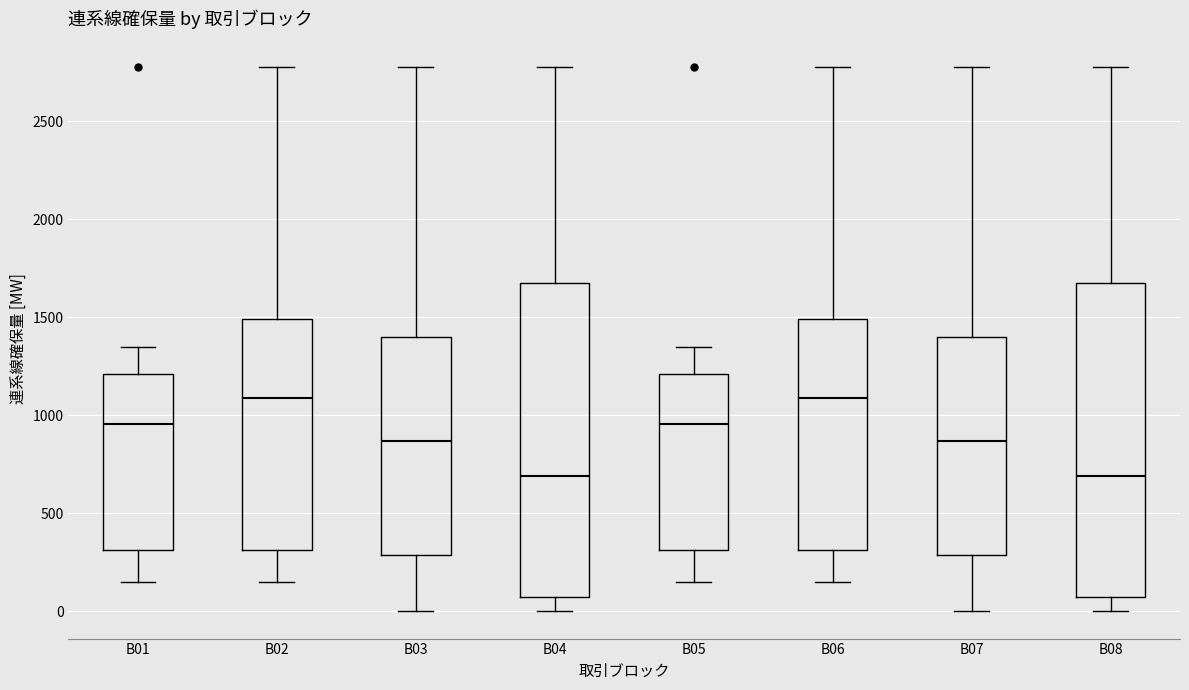

Reading left to right, transcribe this box plot: for each box, give where its median line is, the range the box spans, and where its two whiskers end, as read against the y-axis. The values are not printed on the chart, so give them approximately, as read against the axis.

B01: median 950, box 300 to 1200, whiskers 150 to 1350
B02: median 1100, box 300 to 1500, whiskers 150 to 2800
B03: median 850, box 300 to 1400, whiskers 0 to 2800
B04: median 700, box 50 to 1650, whiskers 0 to 2800
B05: median 950, box 300 to 1200, whiskers 150 to 1350
B06: median 1100, box 300 to 1500, whiskers 150 to 2800
B07: median 850, box 300 to 1400, whiskers 0 to 2800
B08: median 700, box 50 to 1650, whiskers 0 to 2800